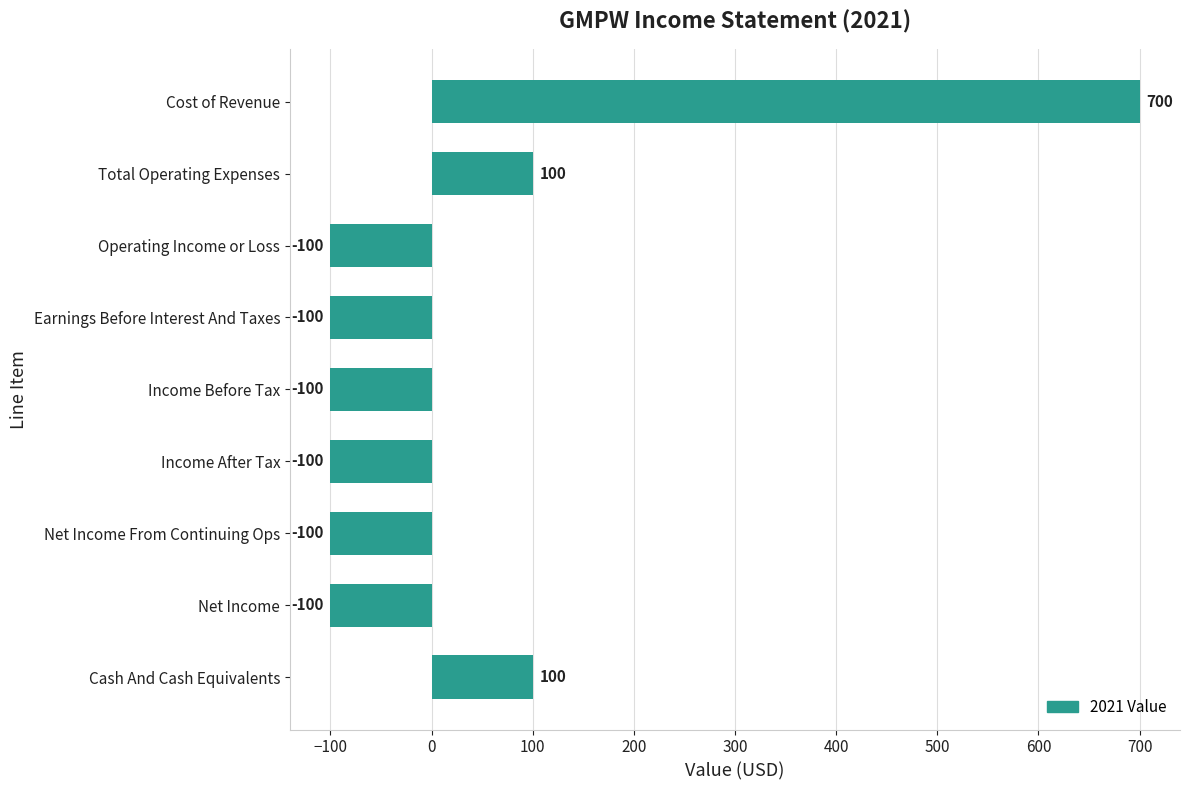

What is the label of the 2nd bar from the top?

Total Operating Expenses